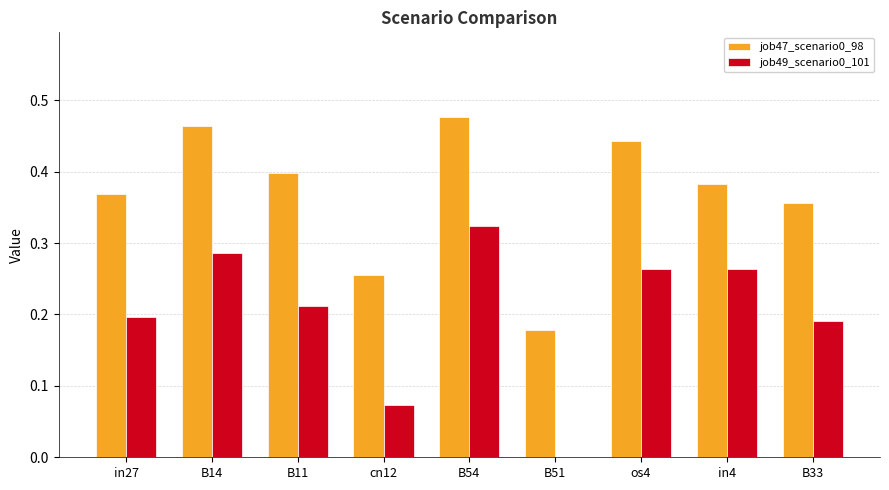

Which category has the highest value across all series?

B54